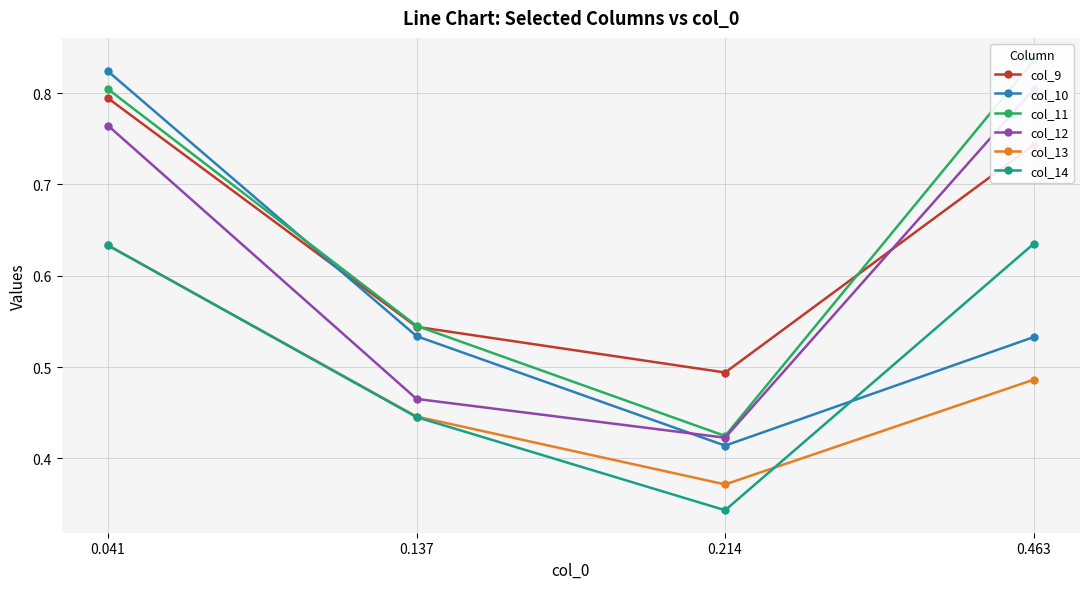

In col_10, how many points are lower than both neighbors (excluding endpoints)?

1